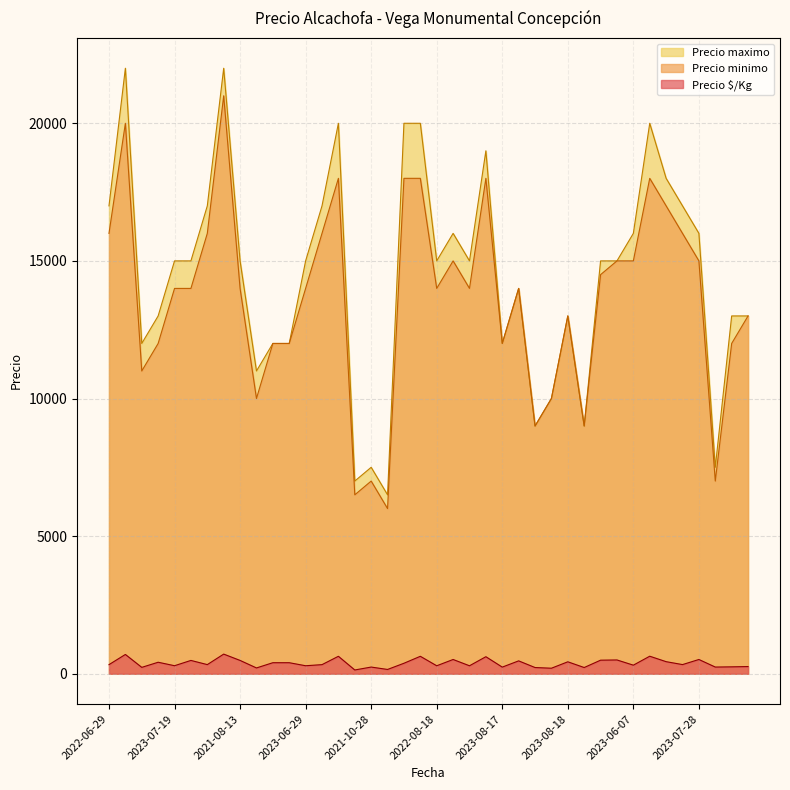

True or false: Precio $/Kg has a value of 122 at 2022-09-14.

False